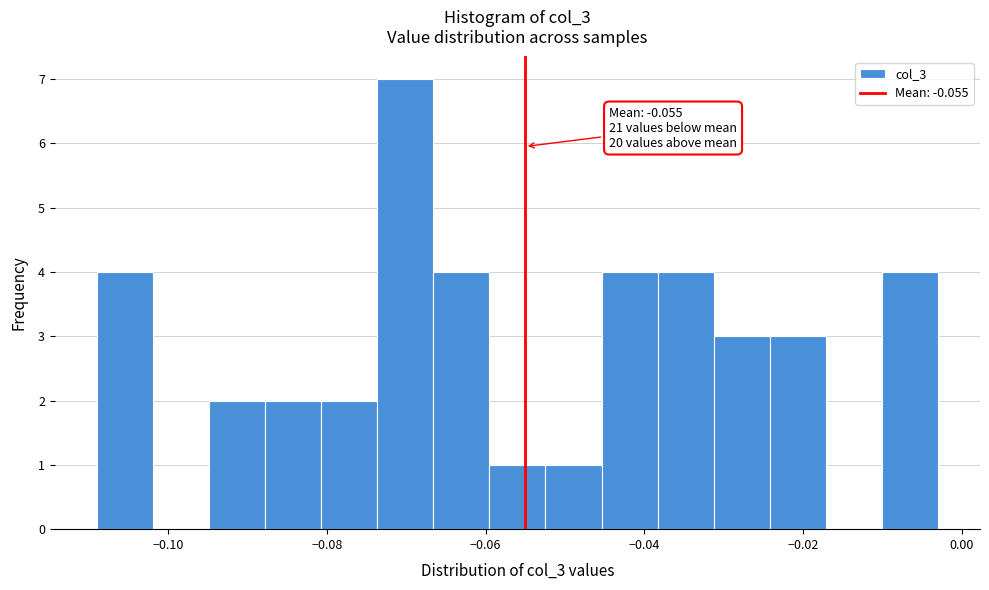

Around what value on the x-axis is the tallest bar? Give the approximate position of its centre, as read against the axis.

-0.070